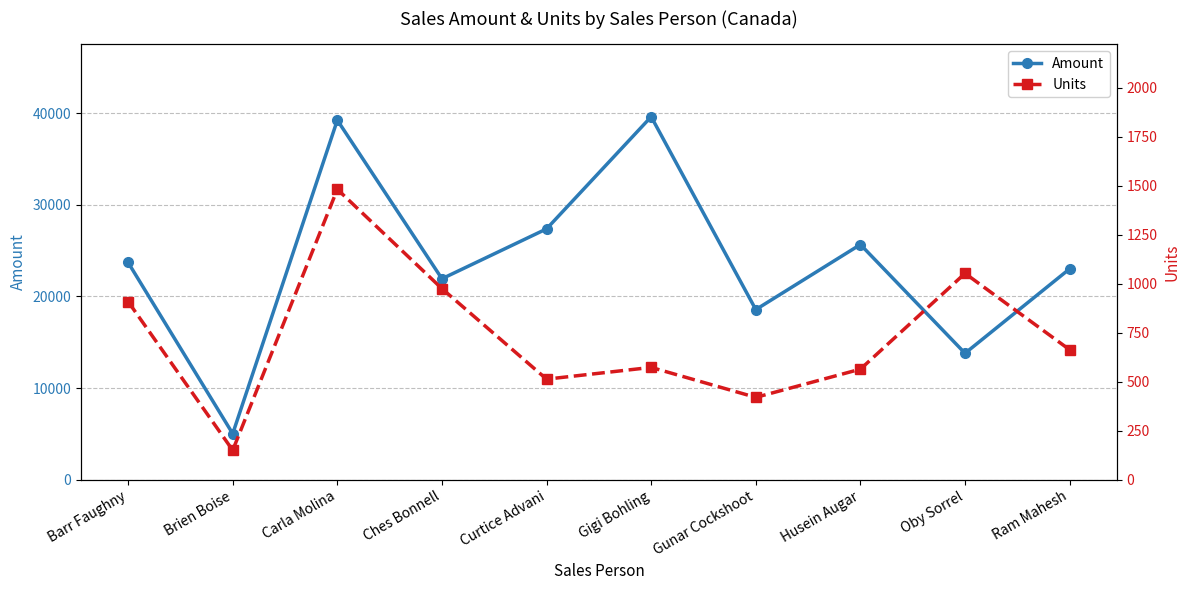

Rank the categories by Units value from lowest to highest.

Brien Boise, Gunar Cockshoot, Curtice Advani, Husein Augar, Gigi Bohling, Ram Mahesh, Barr Faughny, Ches Bonnell, Oby Sorrel, Carla Molina